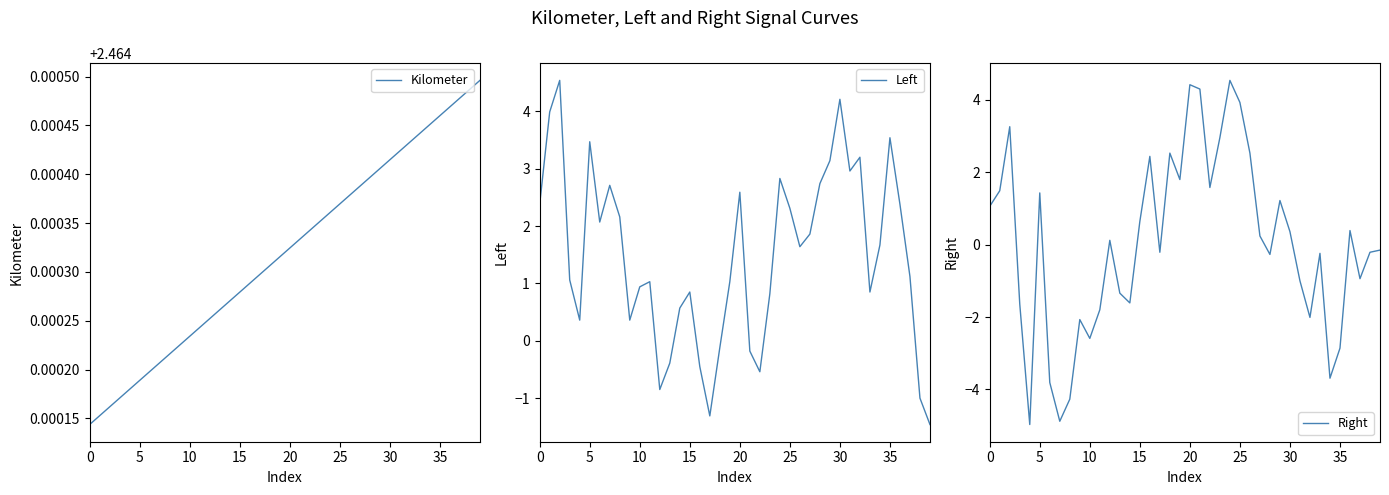

How many interior local valleys does the Left series have?

9